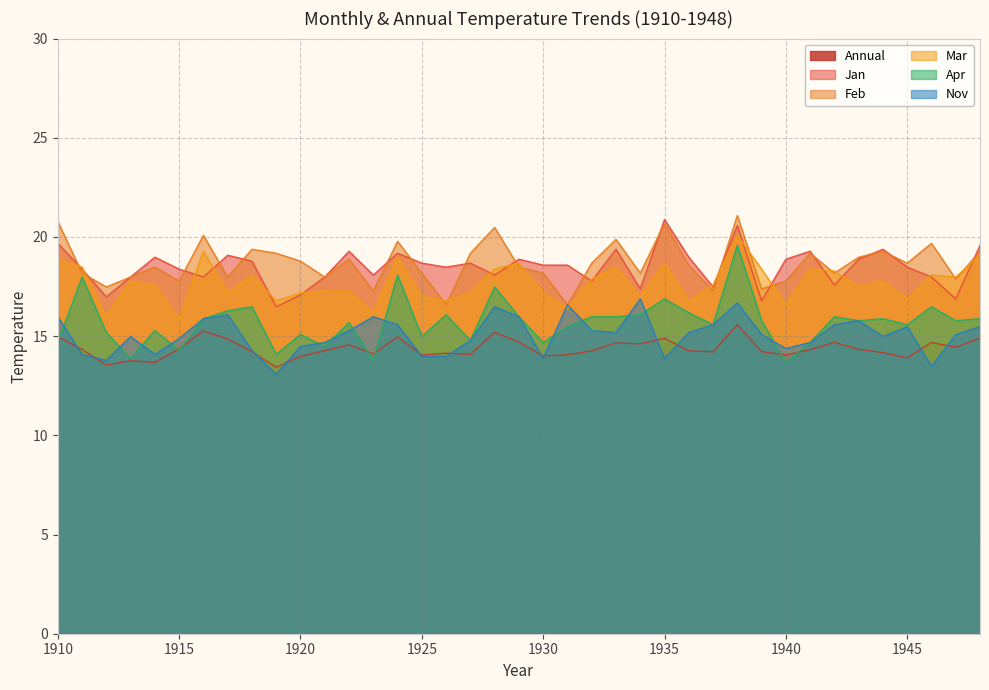

In Nov, how many points are higher than both neighbors (excluding endpoints)?

9